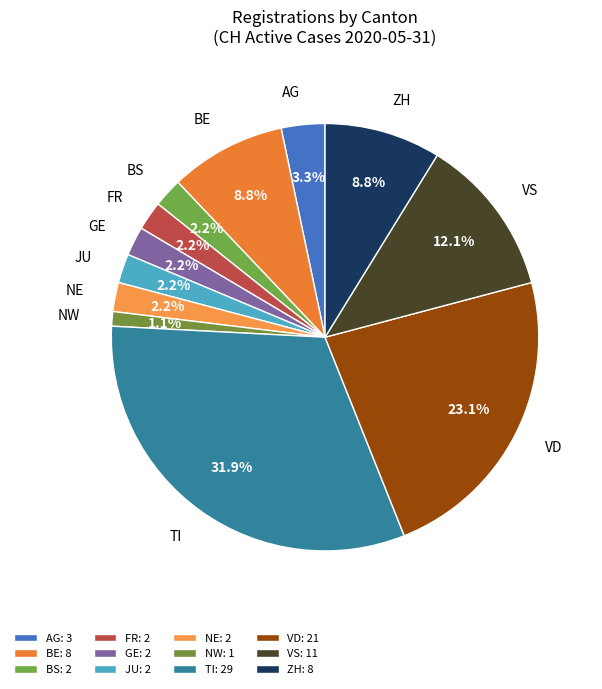

What is the ratio of the value at NE to the value at NW?

2.0